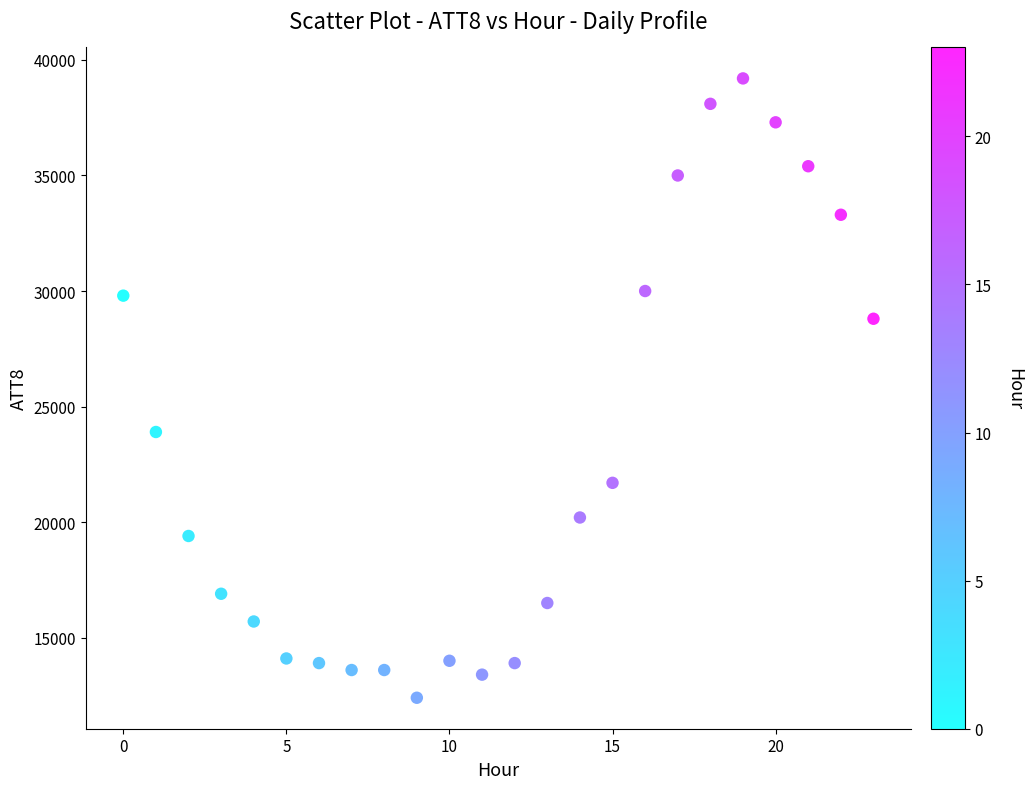

What is the range of Y values (max minus min)?

26800